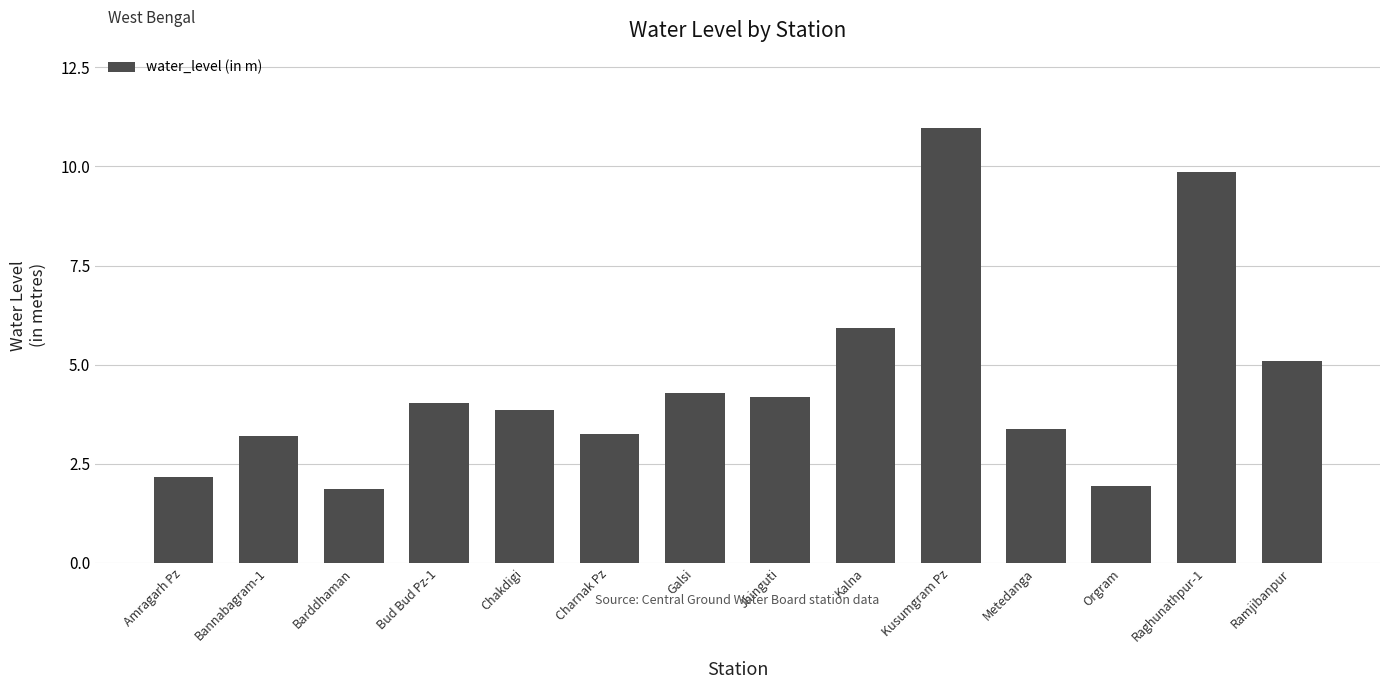

What is the average value?

4.6